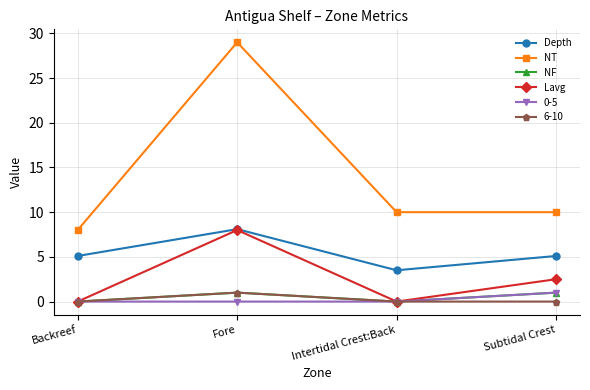

Which series has the largest total across all categories?

NT